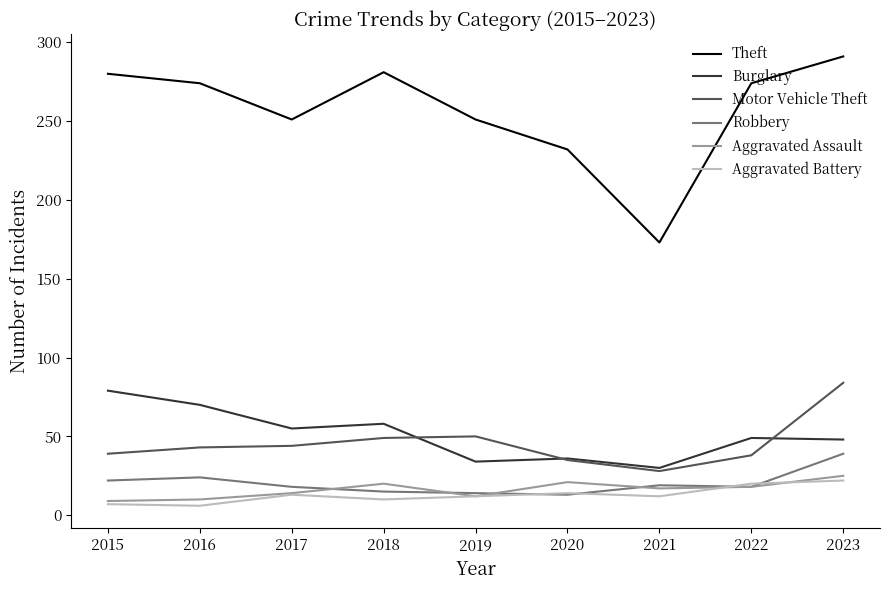

Which series changed the most between 2019 and 2021?

Theft